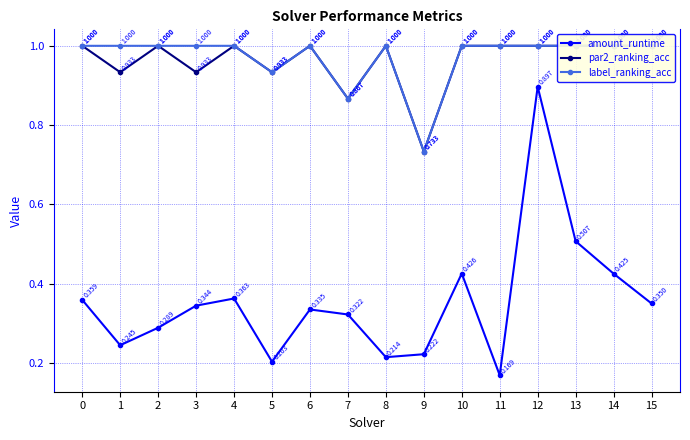

Count the number of data series in this chart.

3